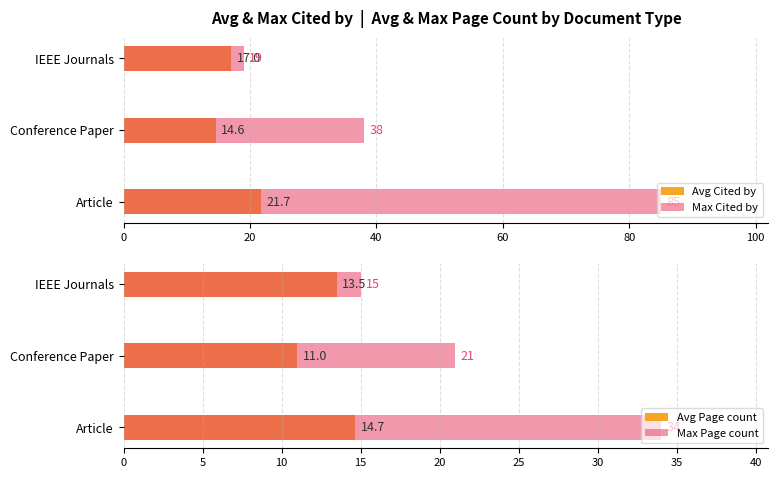

Which series has the largest range (max minus min)?

Max Cited by